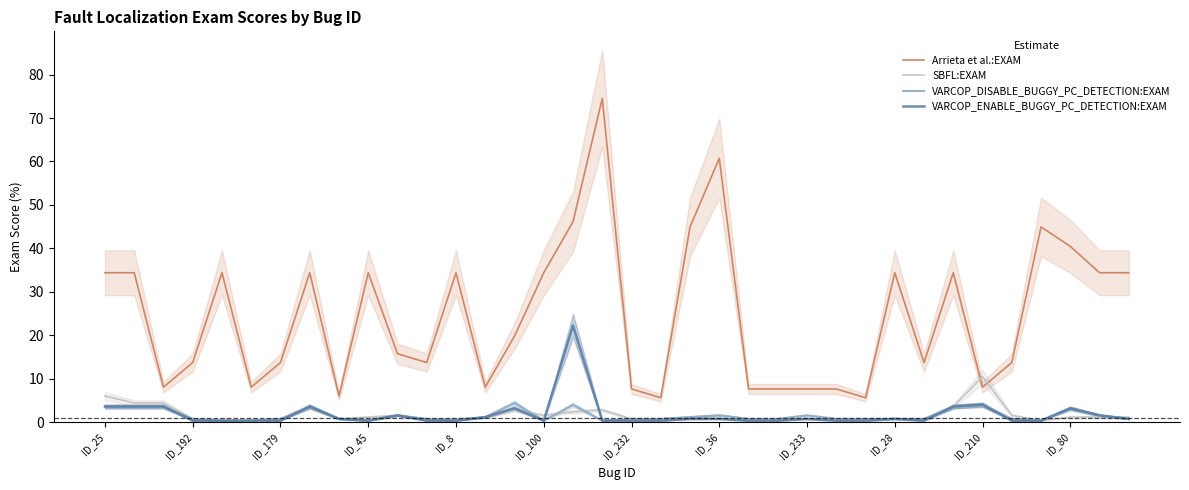

Which category has the highest value in the VARCOP_ENABLE_BUGGY_PC_DETECTION:EXAM series?

16